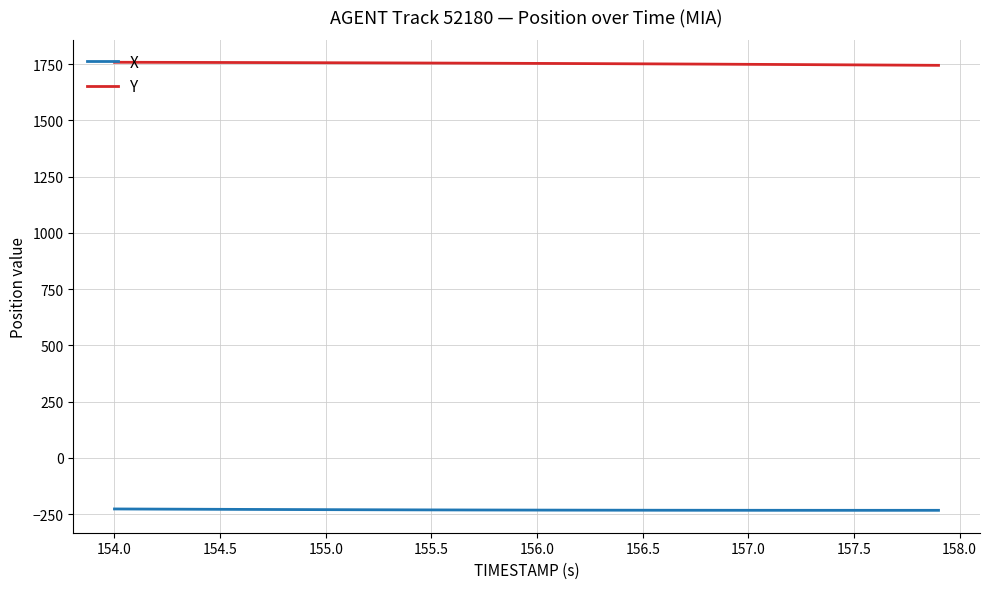

Is this an area chart (filled region under the line)?

No